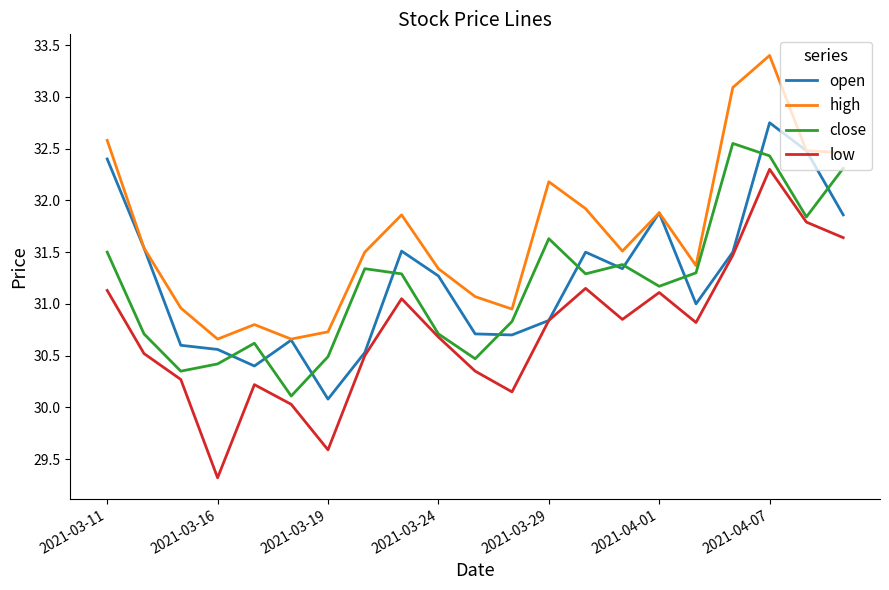

Which series has the widest spread of values?

low